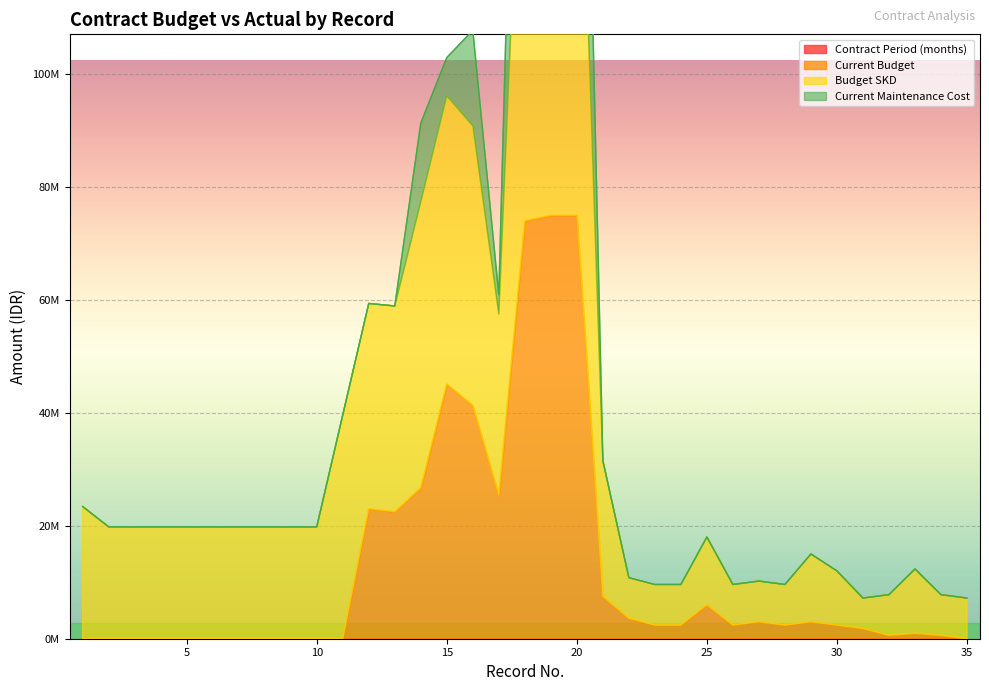

At how many categories does at least one series exceed 63687199?

6